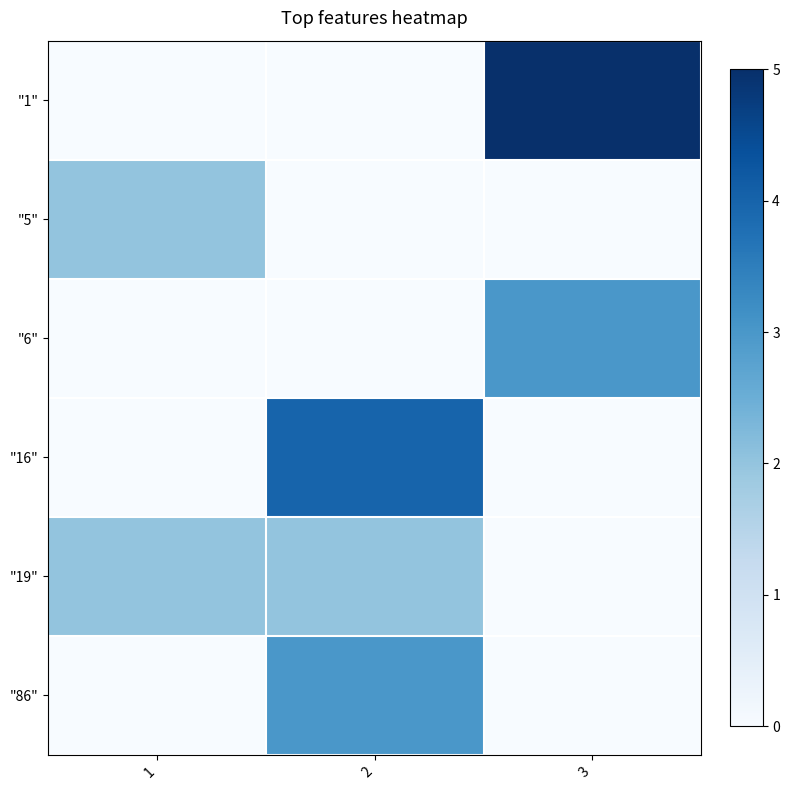

Which series has the widest spread of values?

"1"